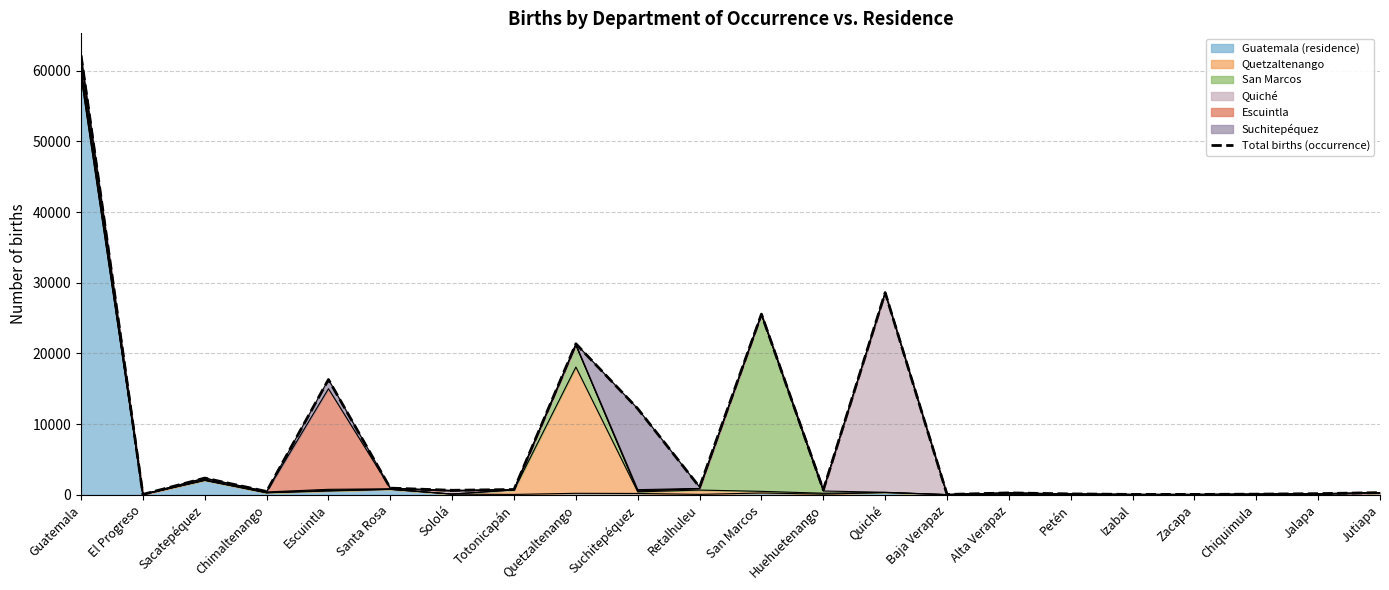

What is the difference between the second highest and second lowest values?

28556